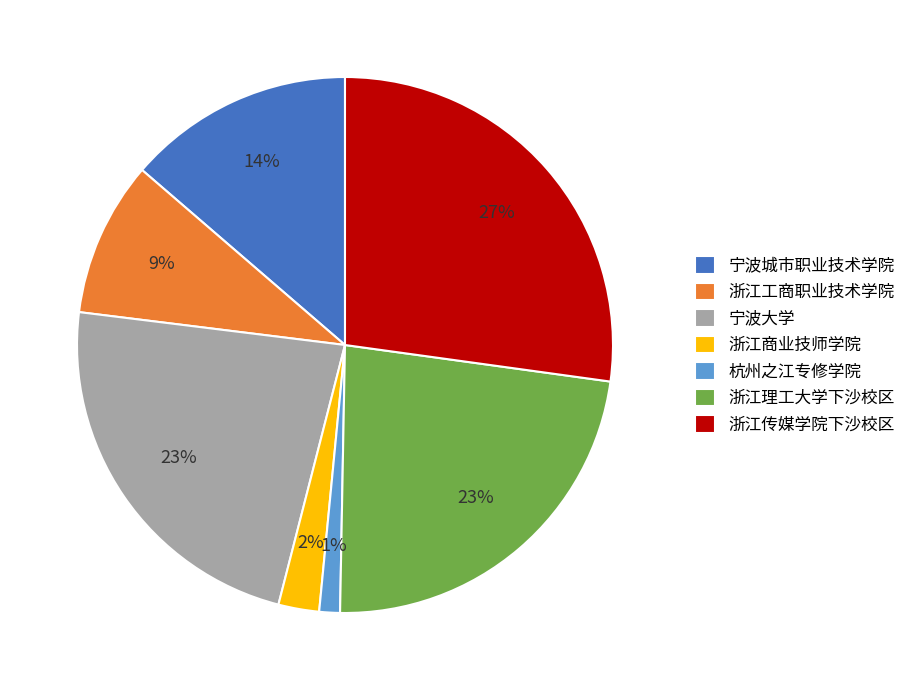

How many segments does this pie chart have?

7